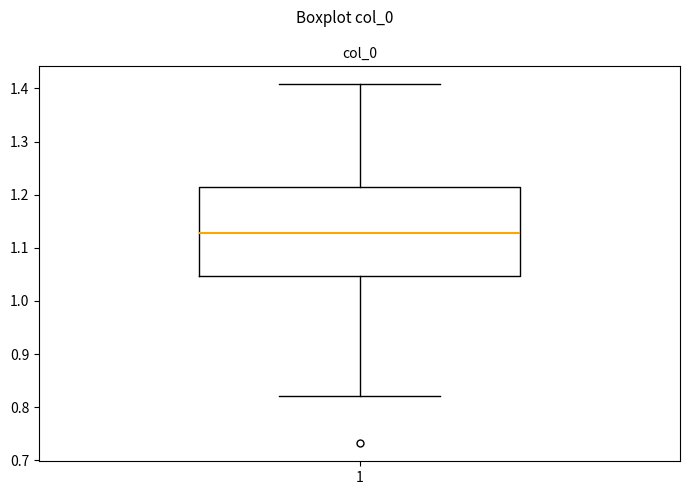

Transcribe this box plot: give where the median line is, the range the box spans, and where the two whiskers end, as read against the y-axis. The values are not printed on the chart, so give them approximately, as read against the axis.

median 1.13, box 1.05 to 1.21, whiskers 0.82 to 1.41